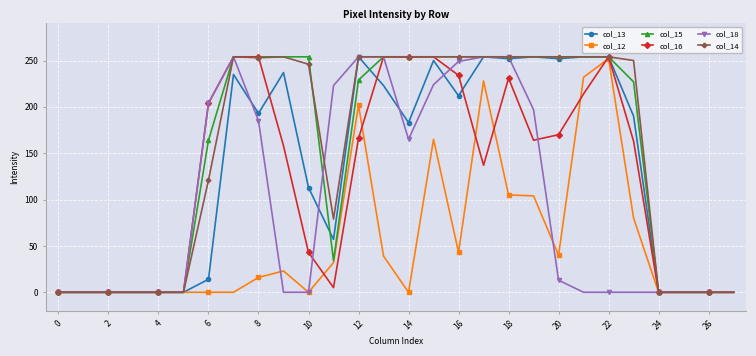

At how many categories does at least one series exceed 63?

18